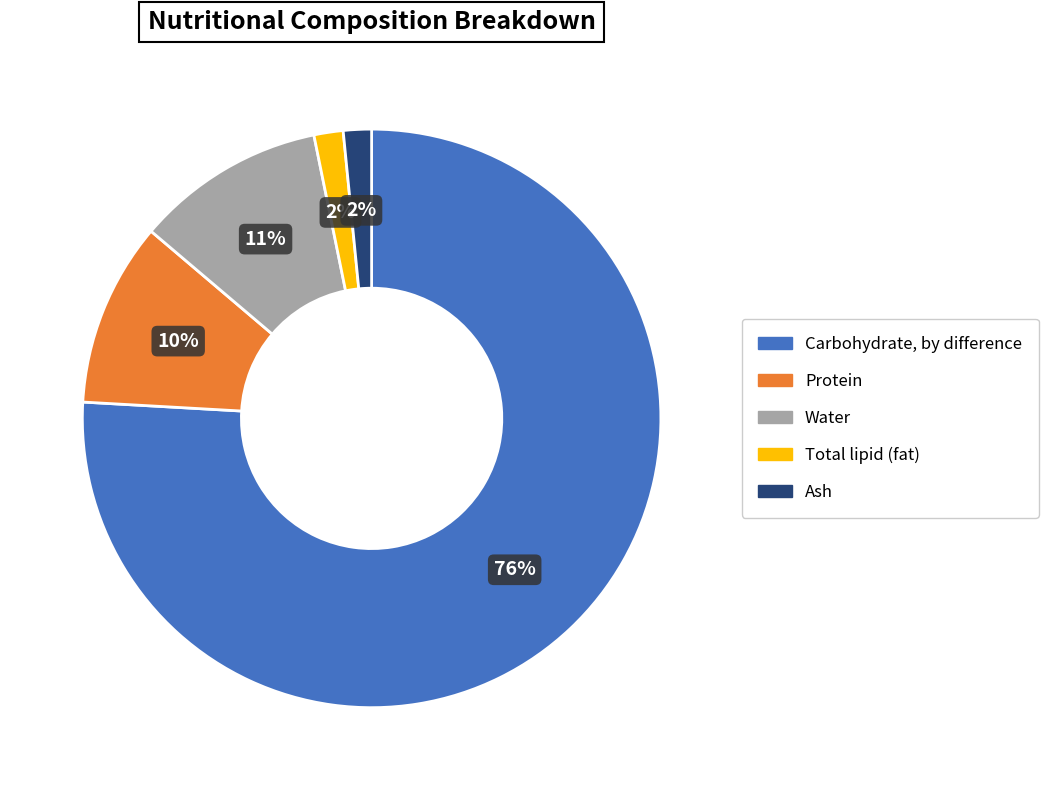

Is the sum of Water and Protein greater than half?

No